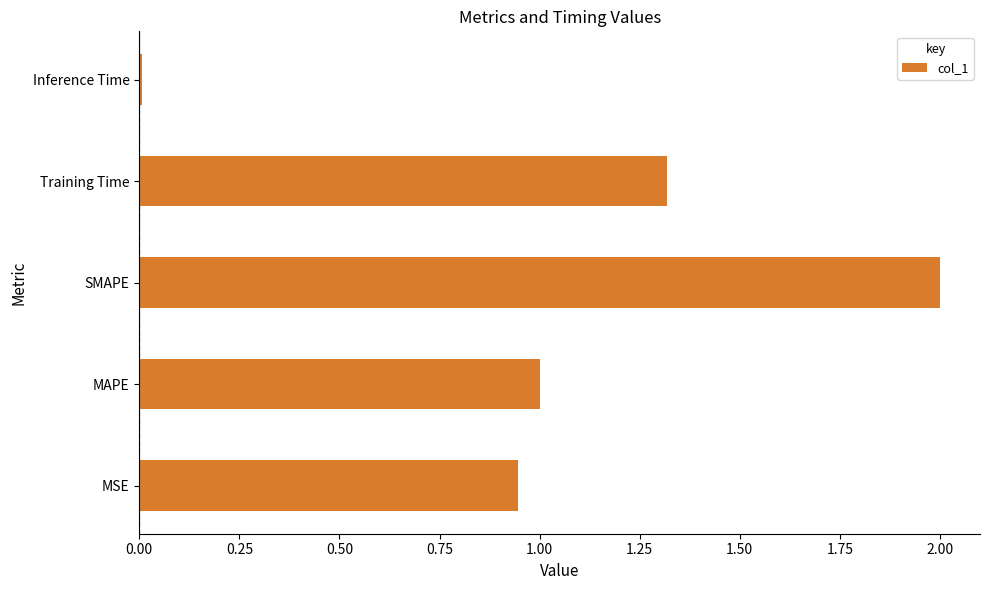

What is the difference between the second highest and minimum values?

1.3